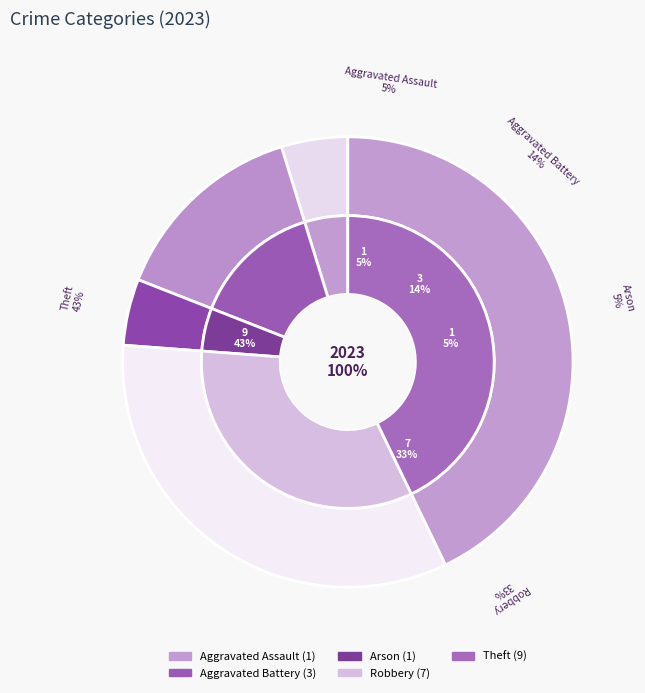

How many segments does this pie chart have?

5